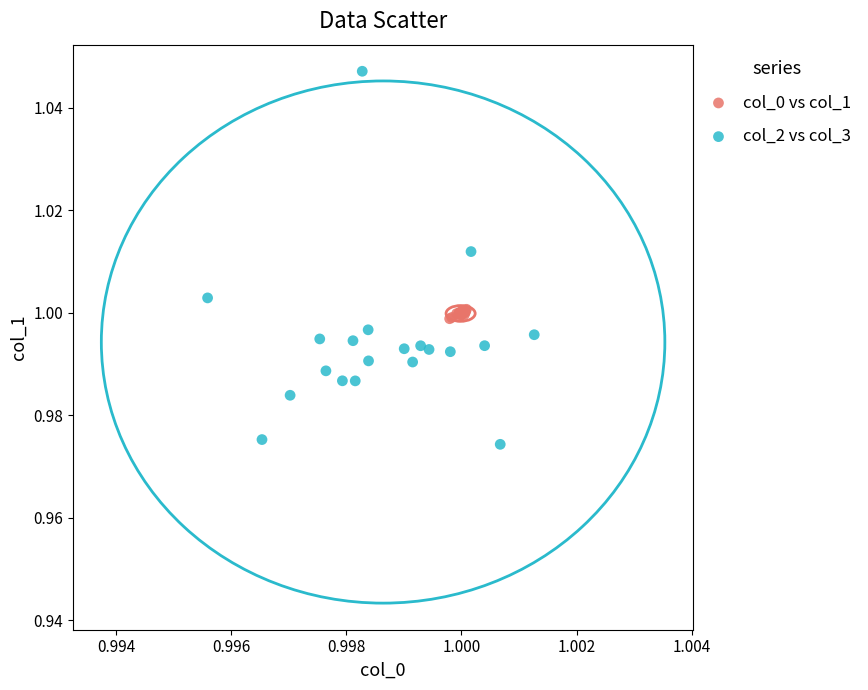

Which series contains the lowest Y value?

col_2 vs col_3